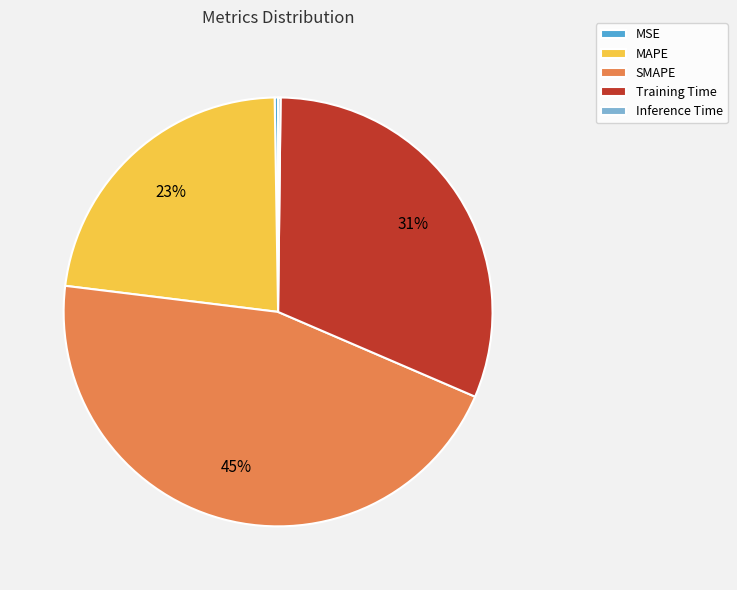

What is the largest slice in the pie chart?

SMAPE